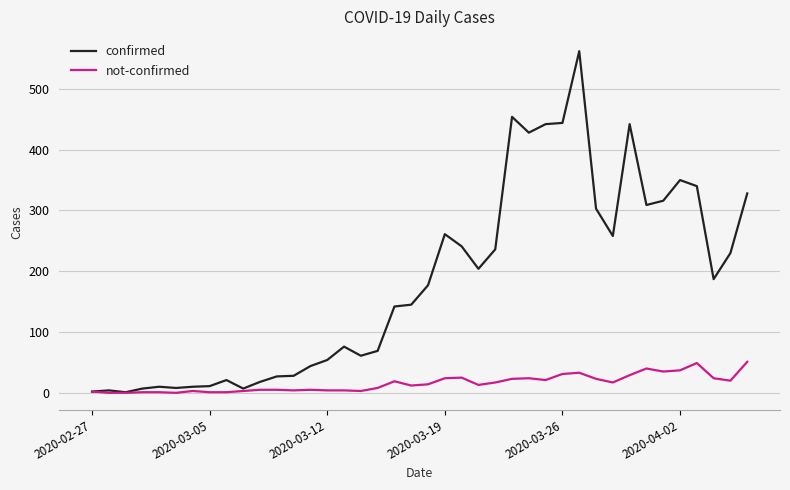

Is this an area chart (filled region under the line)?

No